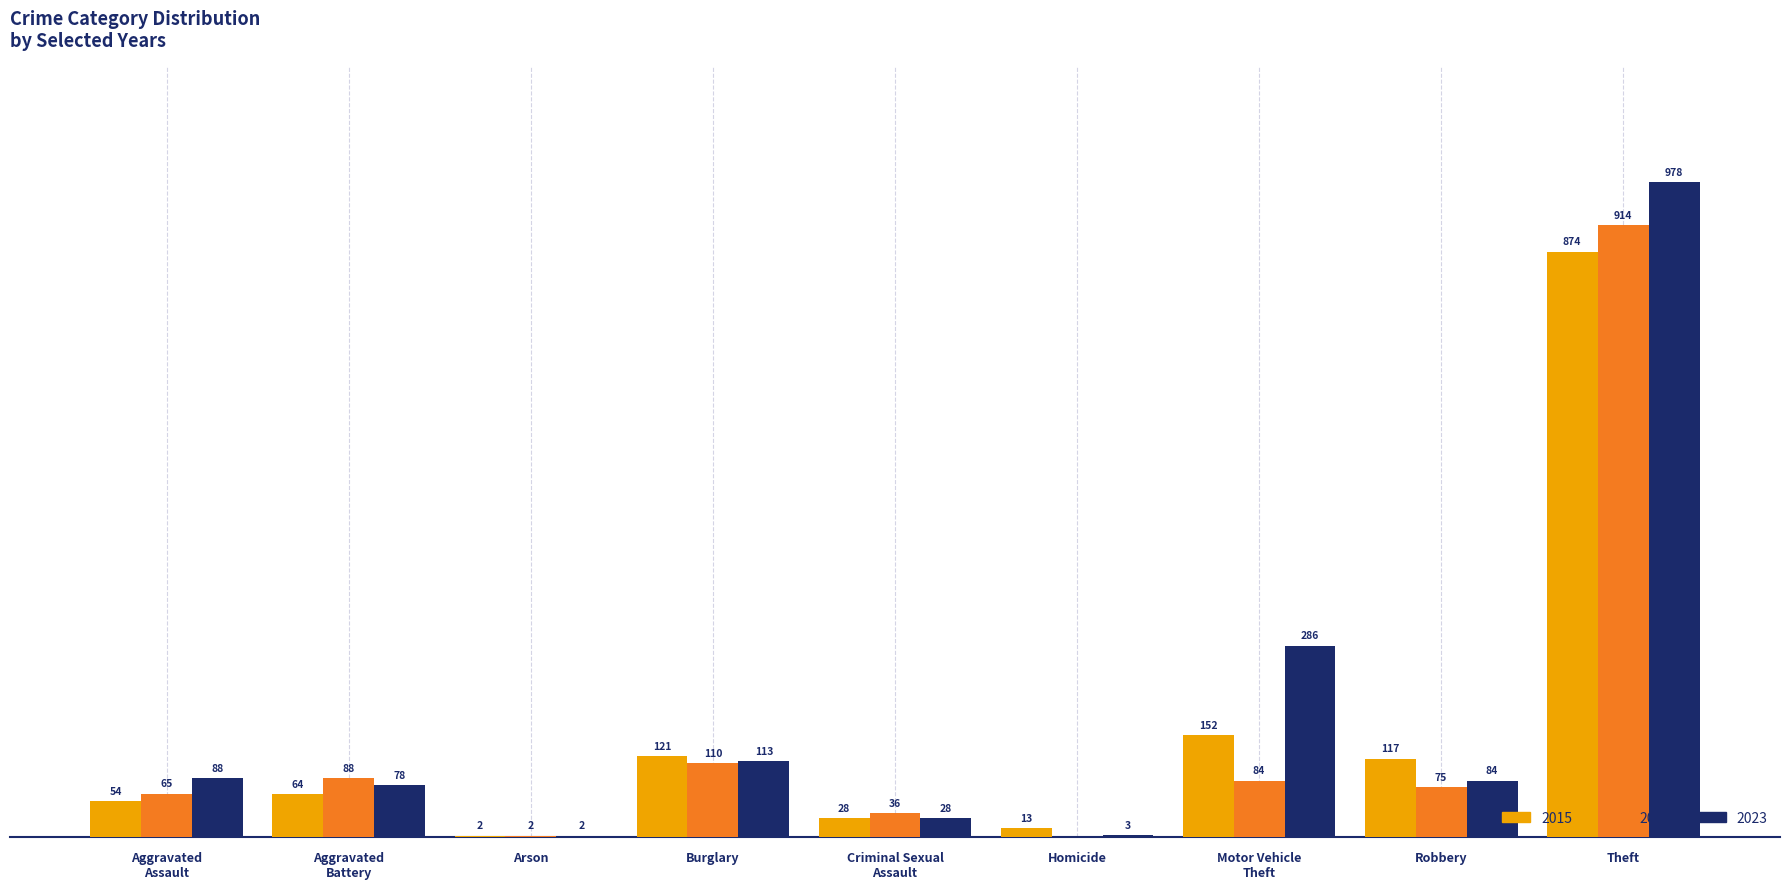

Is the value of 2015 at Homicide greater than the value of 2023 at Burglary?

No